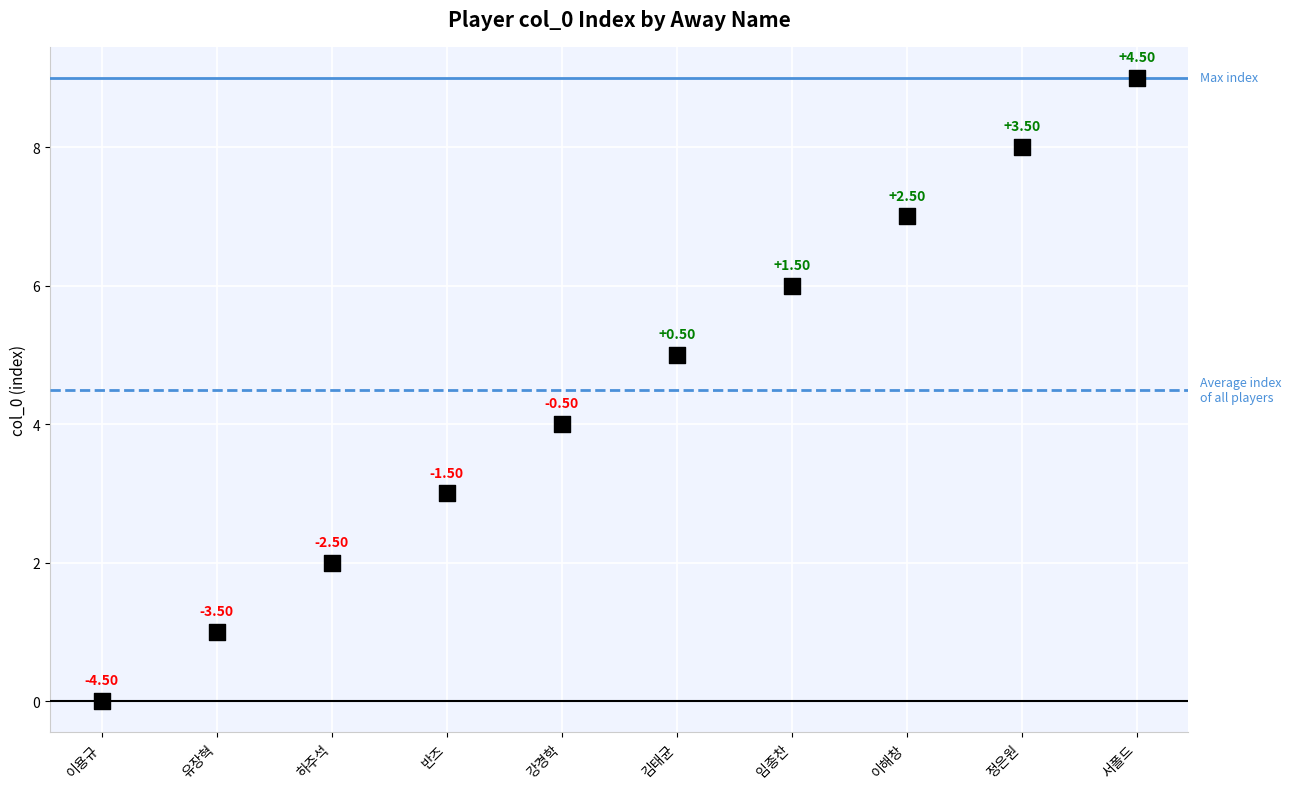

What is the range of Y values (max minus min)?

9